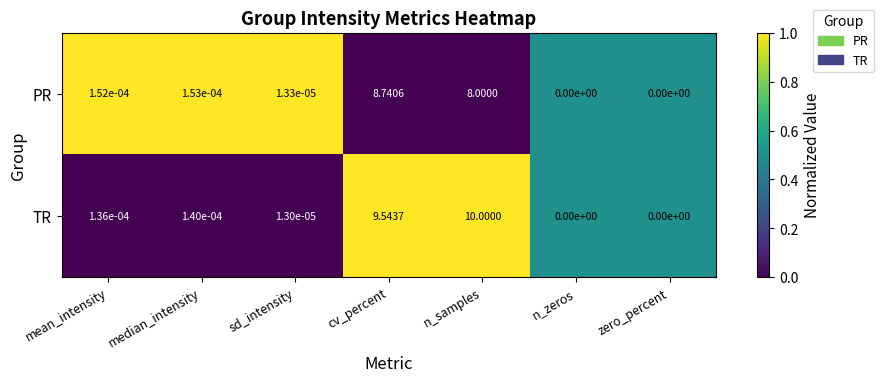

Rank the series by their maximum value, from highest to lowest.

TR, PR